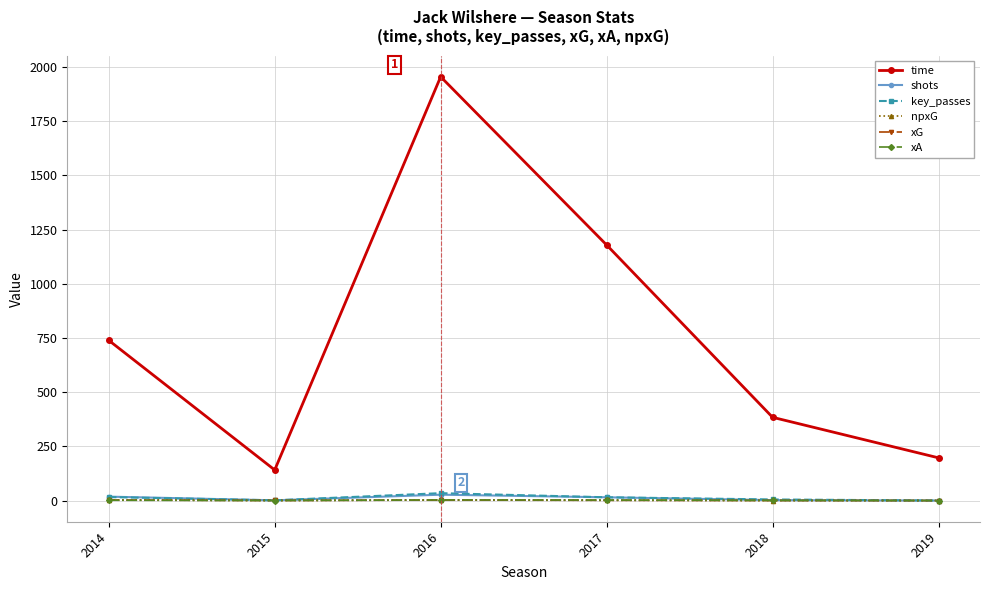

True or false: key_passes and shots intersect in this chart.

False